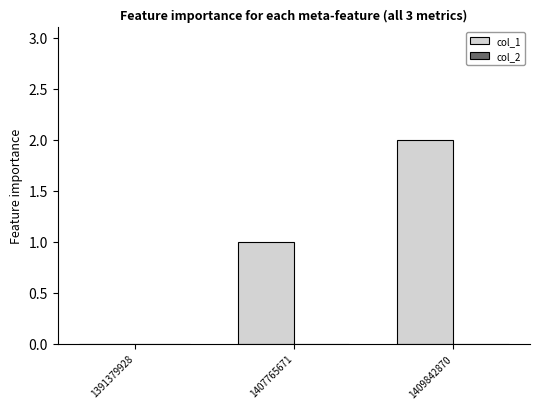

The value at 1391379928 is -1. True or false?

False